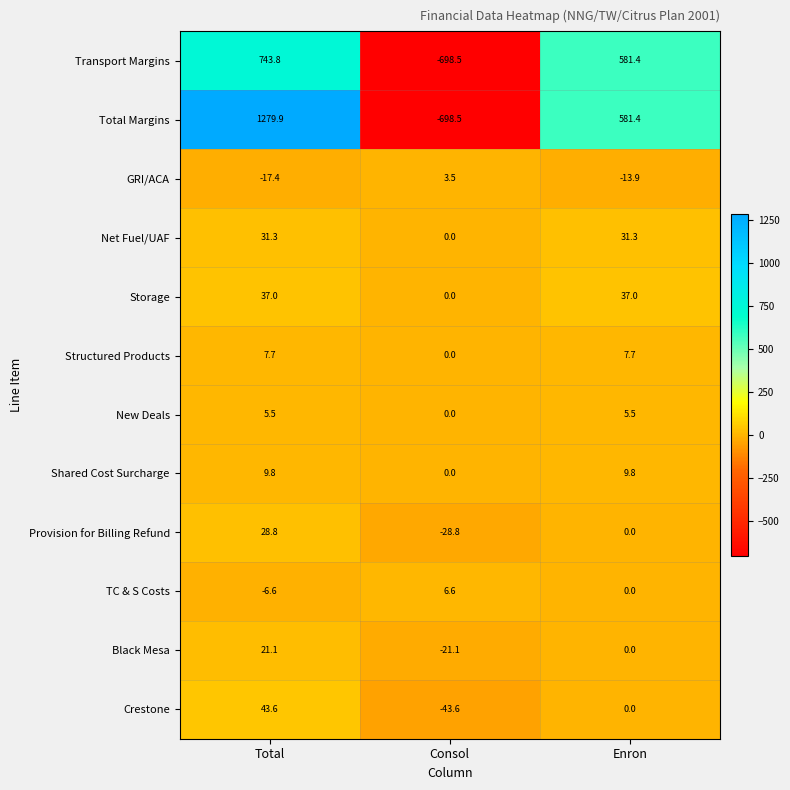

What is the sum of the TC & S Costs values at Consol and Enron?

6.6